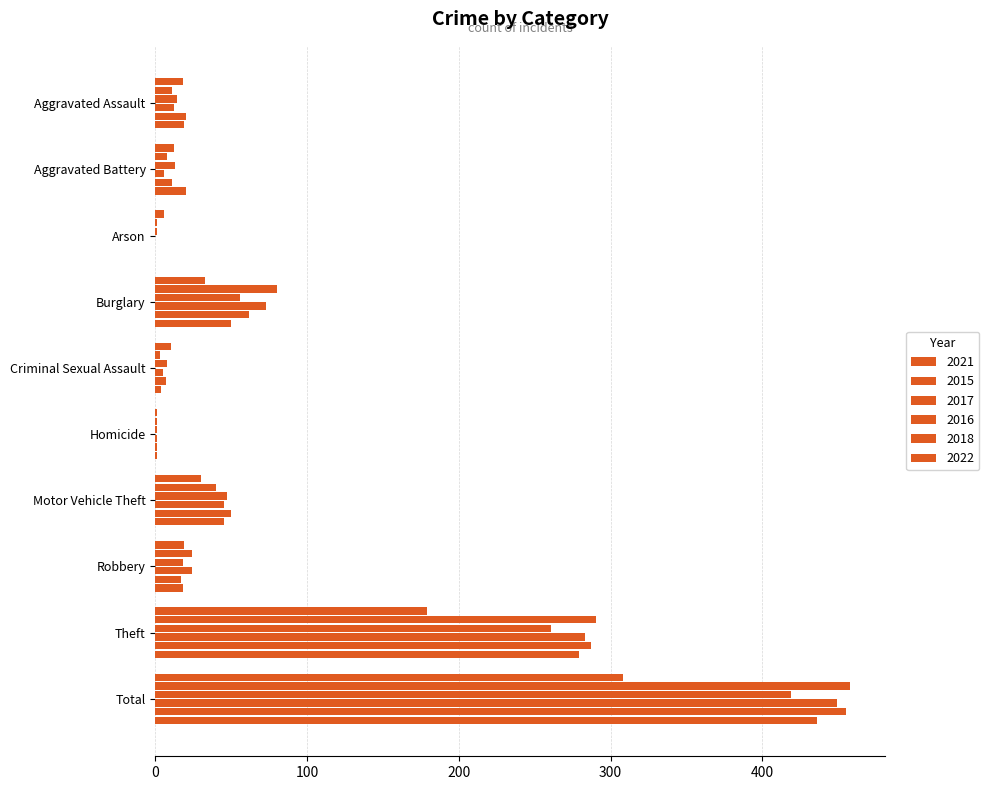

What is the average value of the 2015 series?

92